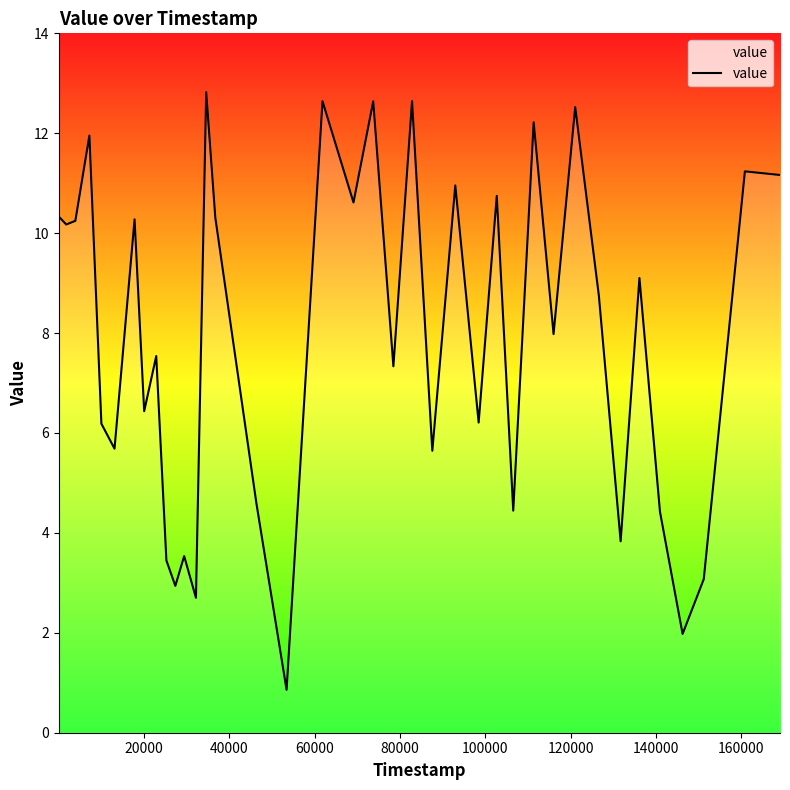

What is the sum of all values?

321.0